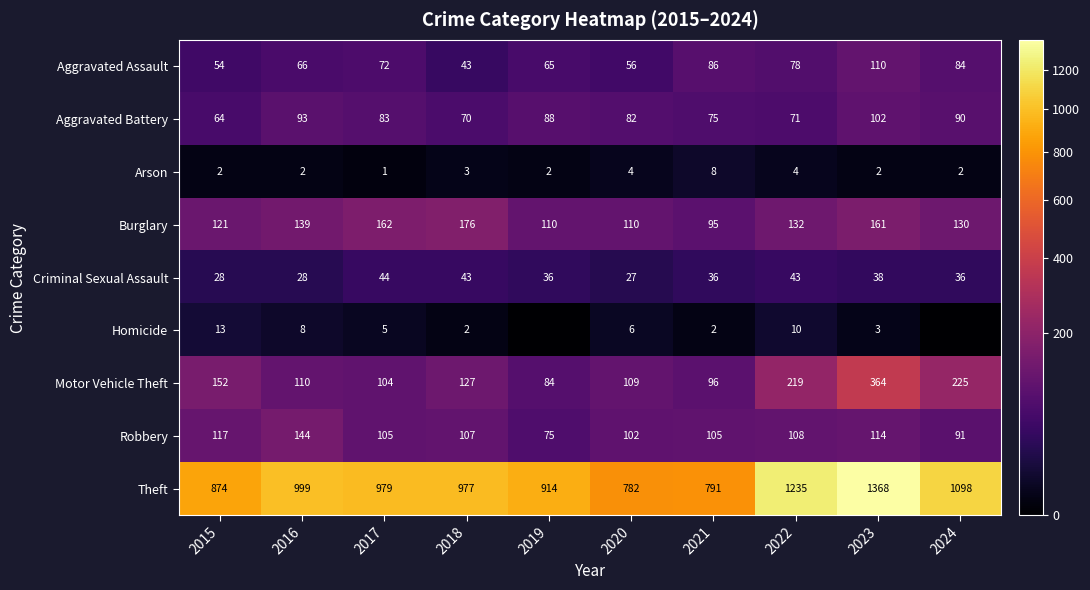

The Arson series shows 2 at 2020. True or false?

False